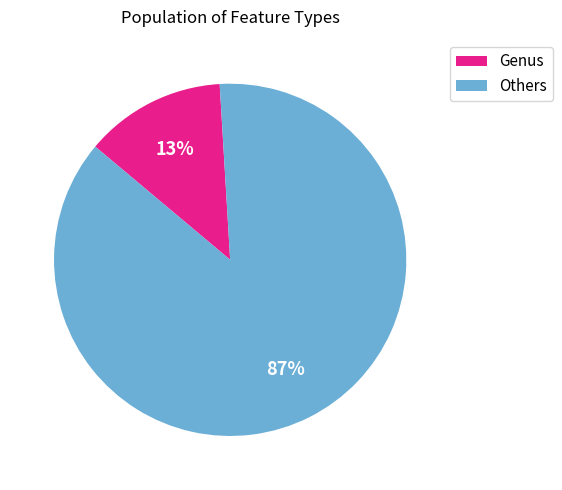

Is it true that Genus is 2% of the pie?

False